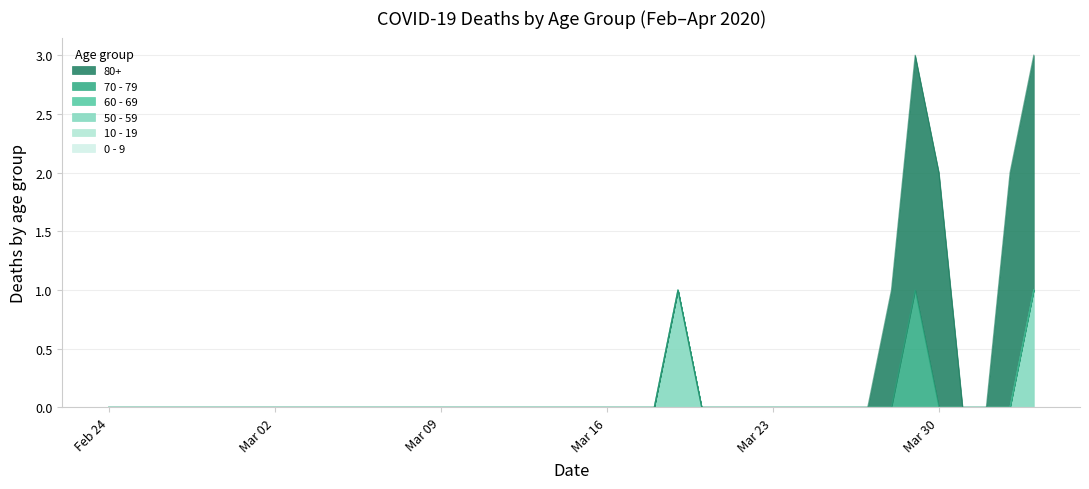

How many lines are shown in the chart?

6